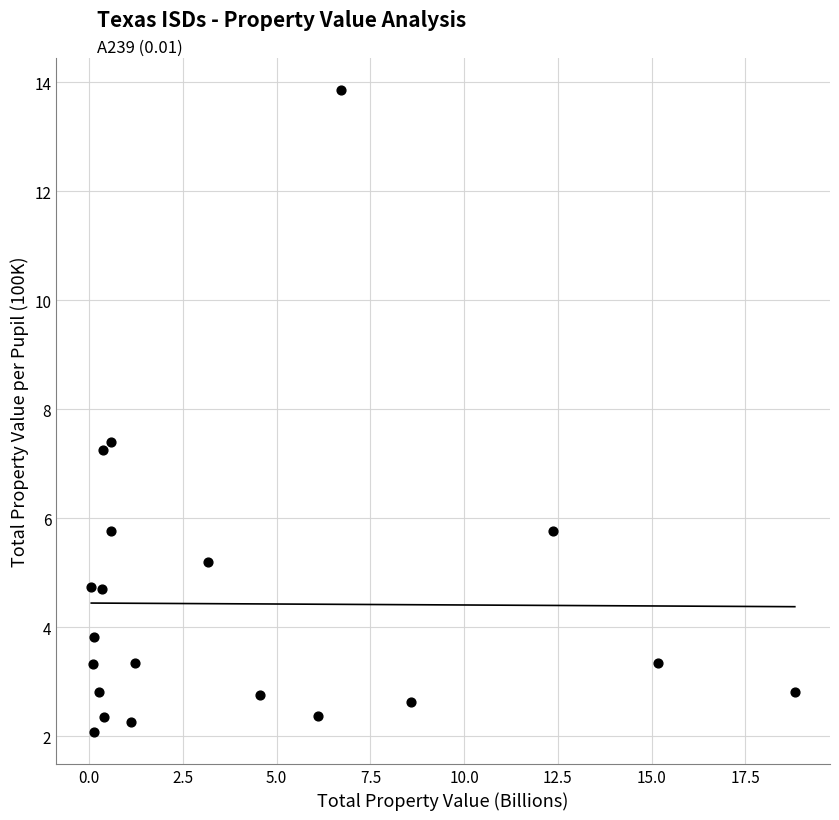

What is the range of X values (max minus min)?

18.8